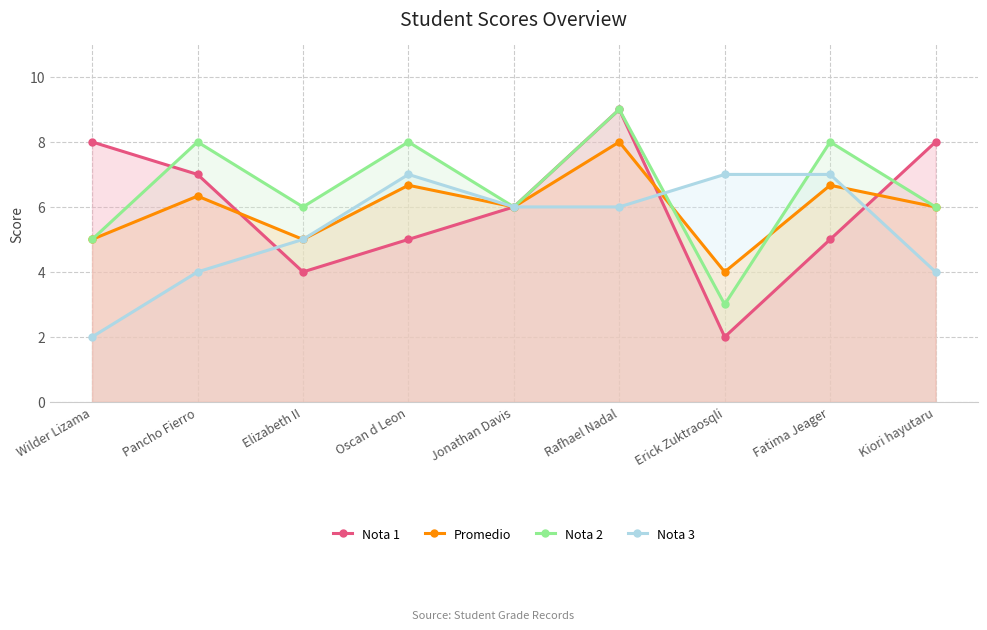

What is the label of the 2nd point from the left?

Pancho Fierro